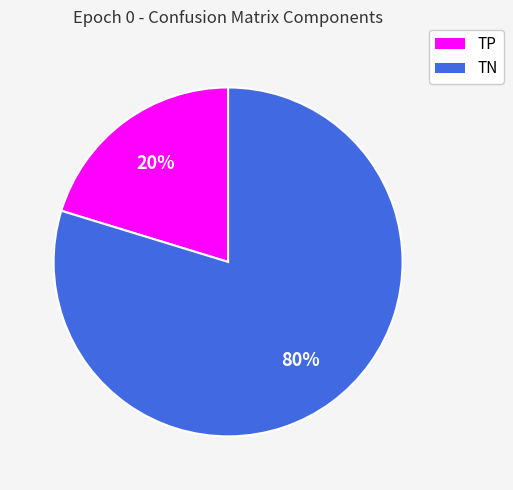

What percentage is the TP slice, to the nearest percent?

20%